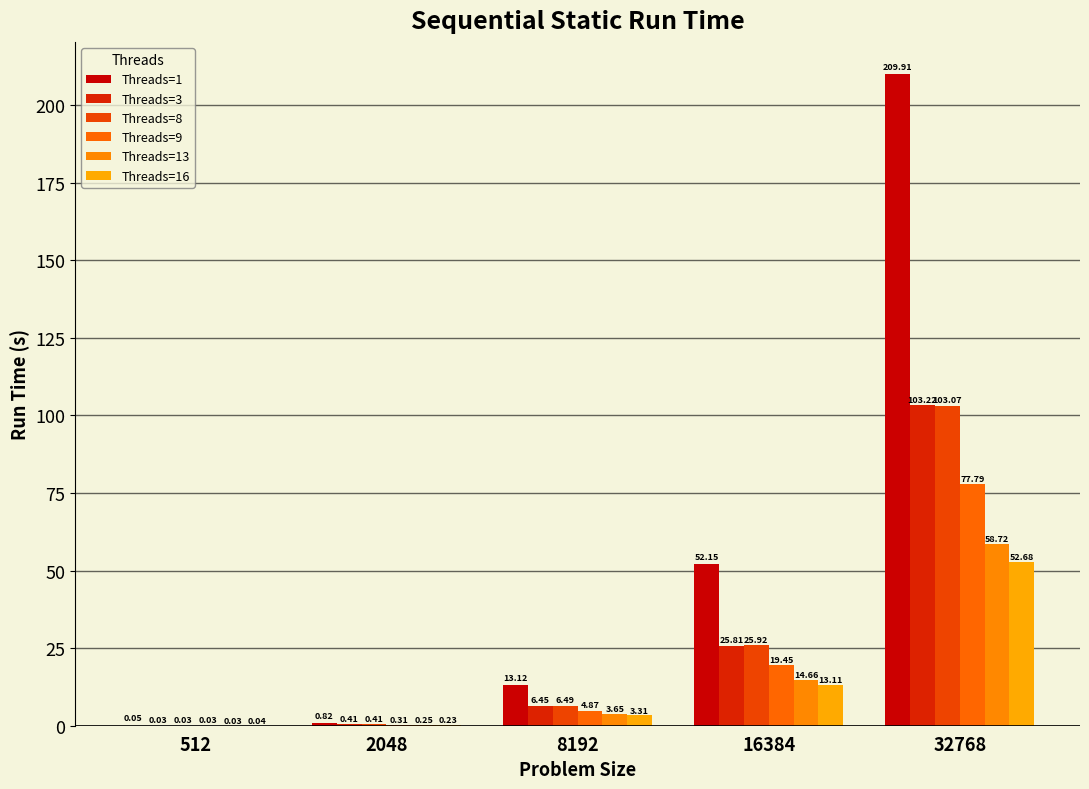

What is the average value of the Threads=8 series?

27.2